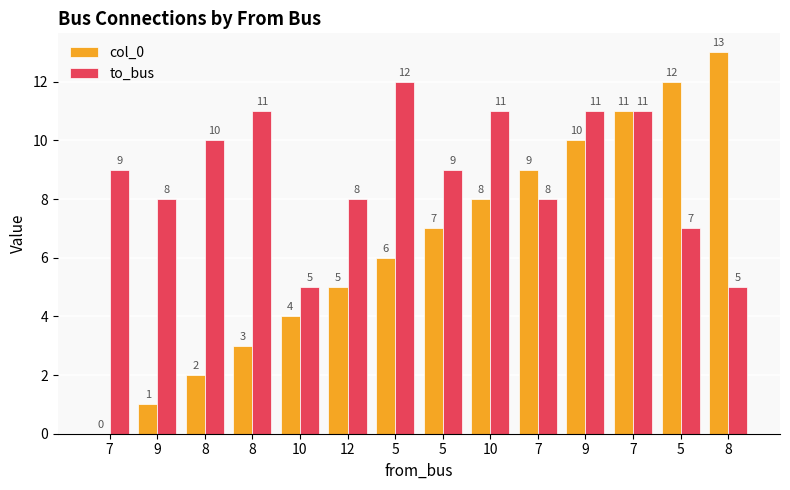

Reading left to right, transcribe all the data shown in this chart.

col_0: 0	1	2	3	4	5	6	7	8	9	10	11	12	13
to_bus: 9	8	10	11	5	8	12	9	11	8	11	11	7	5